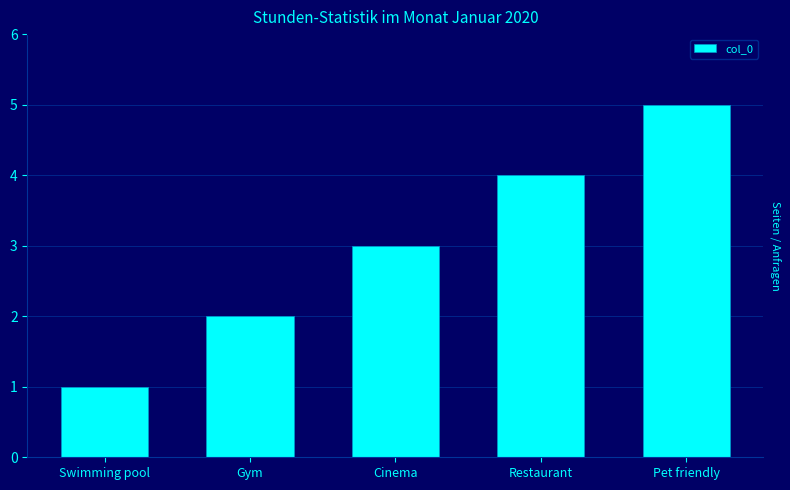

Which category has the lowest value across all series?

Swimming pool